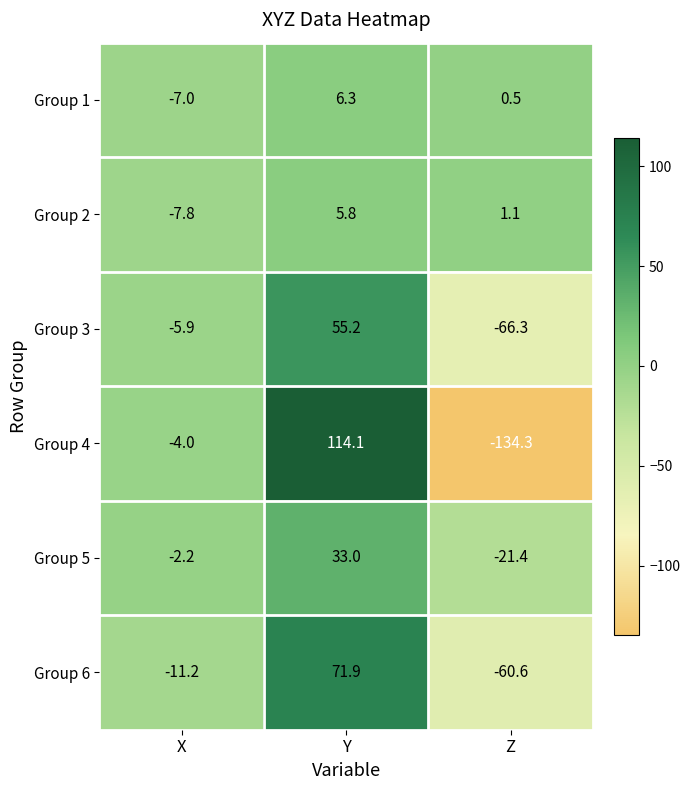

What is the total value across all series at Z?

-281.0